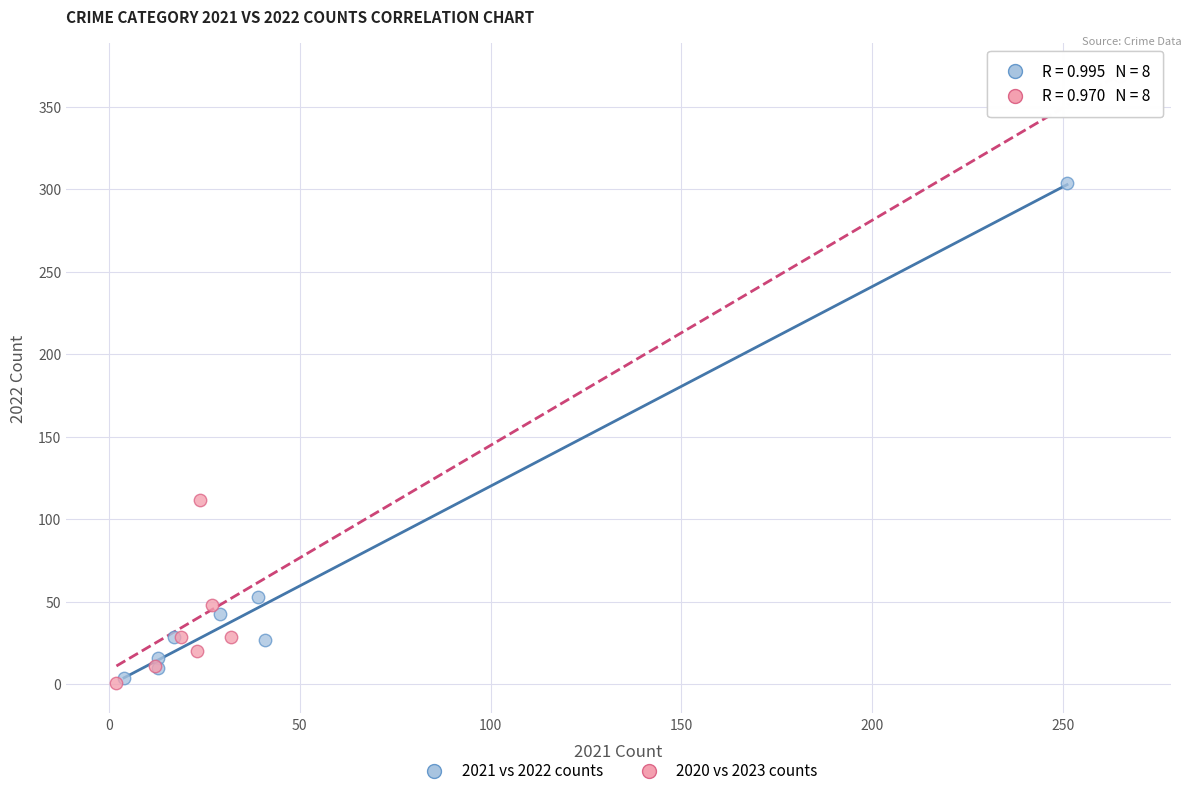

Which series has the largest Y range (max minus min)?

2020 vs 2023 counts